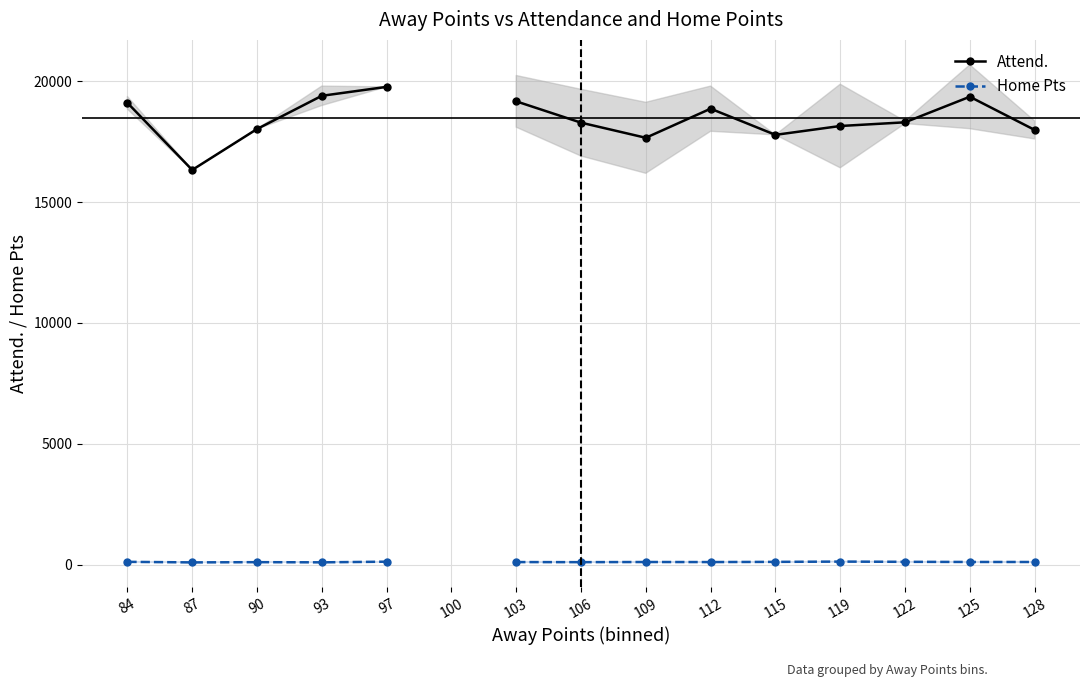

Where does the Attend. series first go above 18302?

84